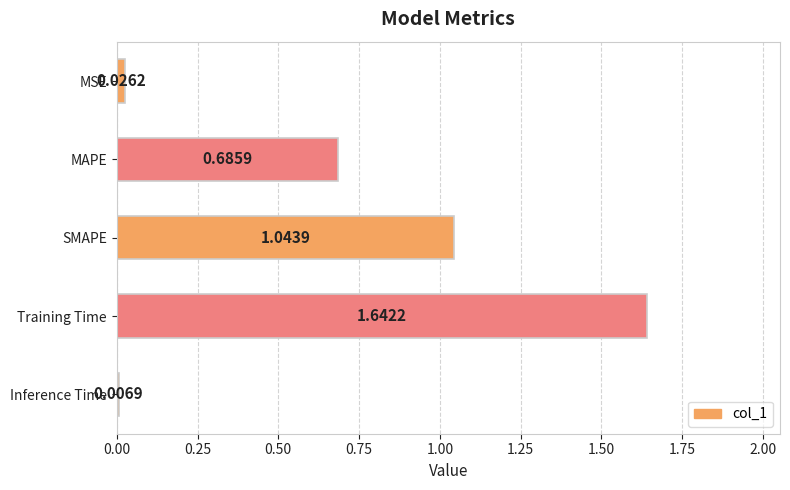

How many bars are there in total?

5